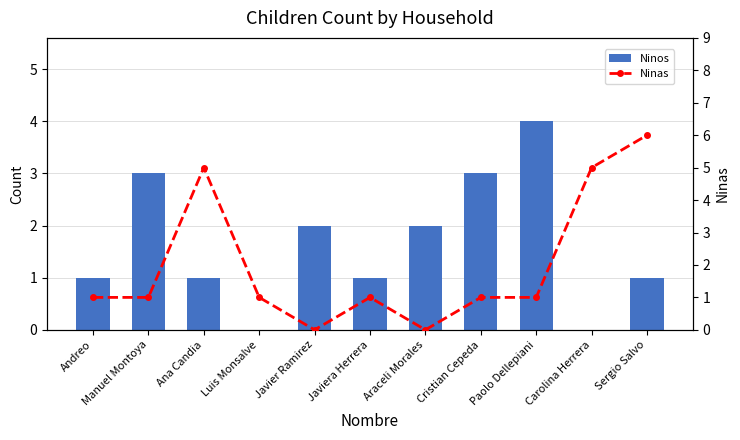

Between Sergio Salvo and Manuel Montoya, which is larger?

Manuel Montoya